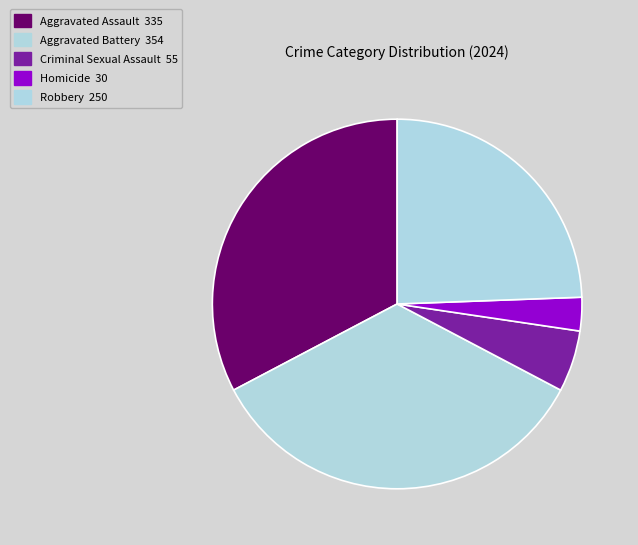

How many segments does this pie chart have?

5